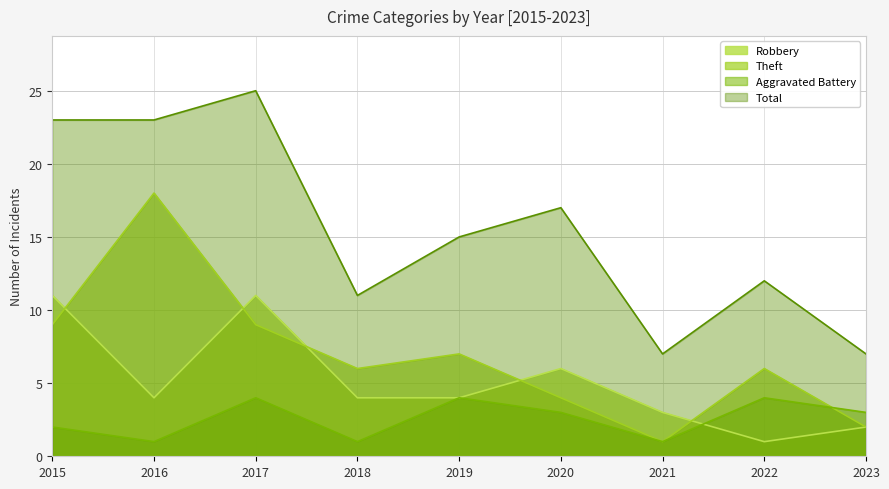

Which series has the widest spread of values?

Total